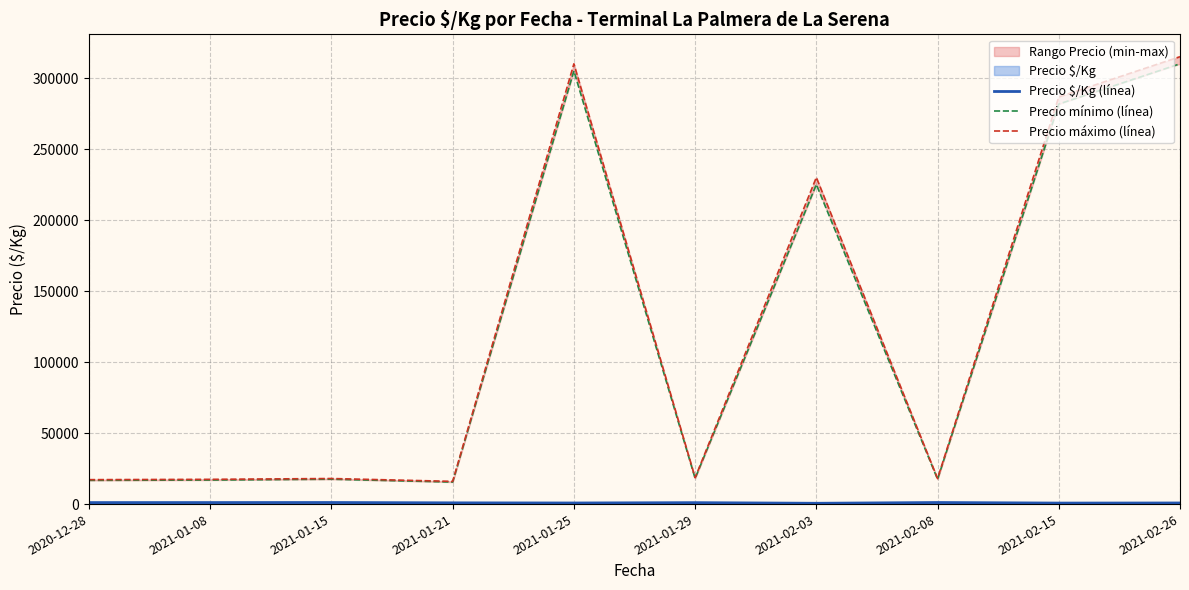

Reading left to right, transcribe all the data shown in this chart.

Precio $/Kg (línea): 2020-12-28=1059.0	2021-01-08=1073.3	2021-01-15=1109.5	2021-01-21=875.0	2021-01-25=770.2	2021-01-29=1009.0	2021-02-03=569.0	2021-02-08=1109.0	2021-02-15=710.7	2021-02-26=781.5
Precio mínimo (línea): 2020-12-28=16700.0	2021-01-08=16928.6	2021-01-15=17500.0	2021-01-21=15500.0	2021-01-25=305000.0	2021-01-29=18100.0	2021-02-03=225000.0	2021-02-08=17500.0	2021-02-15=281666.7	2021-02-26=310000.0
Precio máximo (línea): 2020-12-28=17200.0	2021-01-08=17428.6	2021-01-15=18000.0	2021-01-21=16000.0	2021-01-25=310000.0	2021-01-29=18600.0	2021-02-03=230000.0	2021-02-08=18000.0	2021-02-15=286666.7	2021-02-26=315000.0